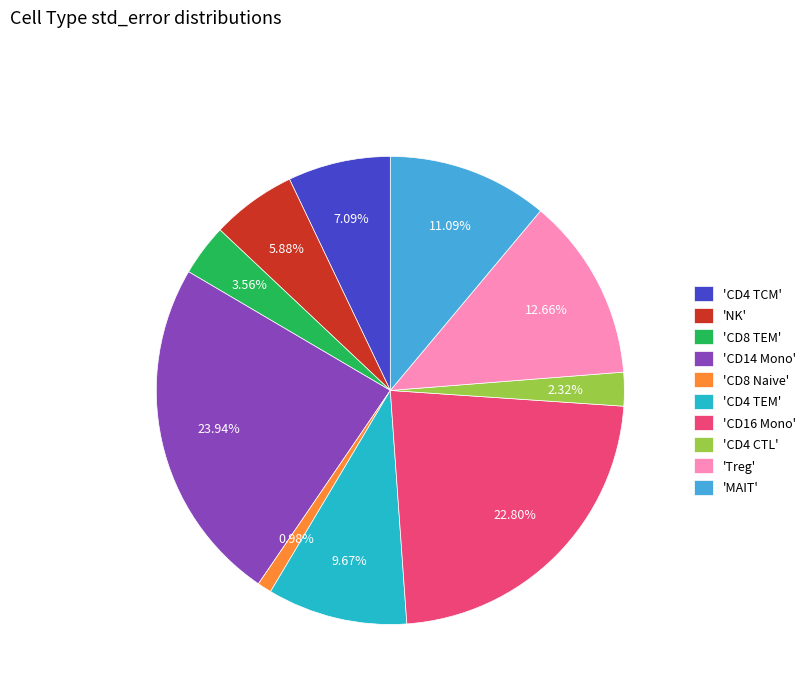

Is the sum of 'CD4 TEM' and 'CD4 CTL' greater than half?

No